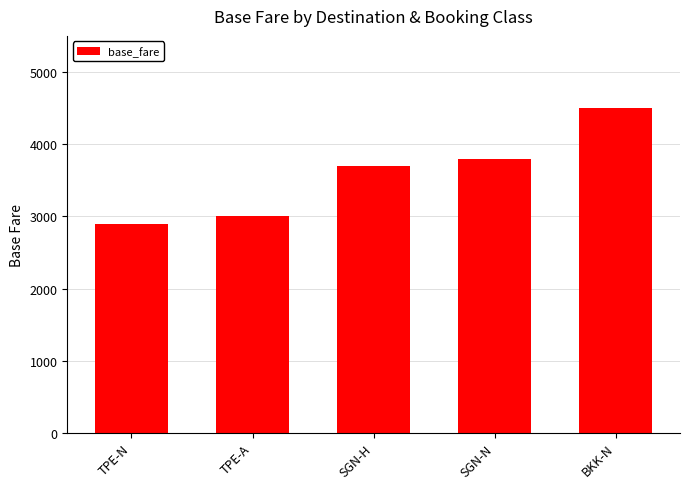

What is the smallest value displayed?

2900